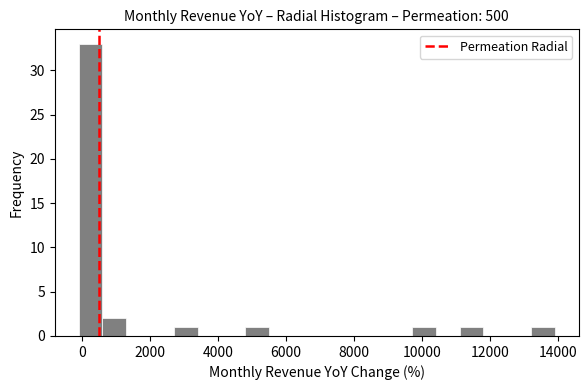

Read against the x-axis, roughly where is the centre of the tallest bar?

200